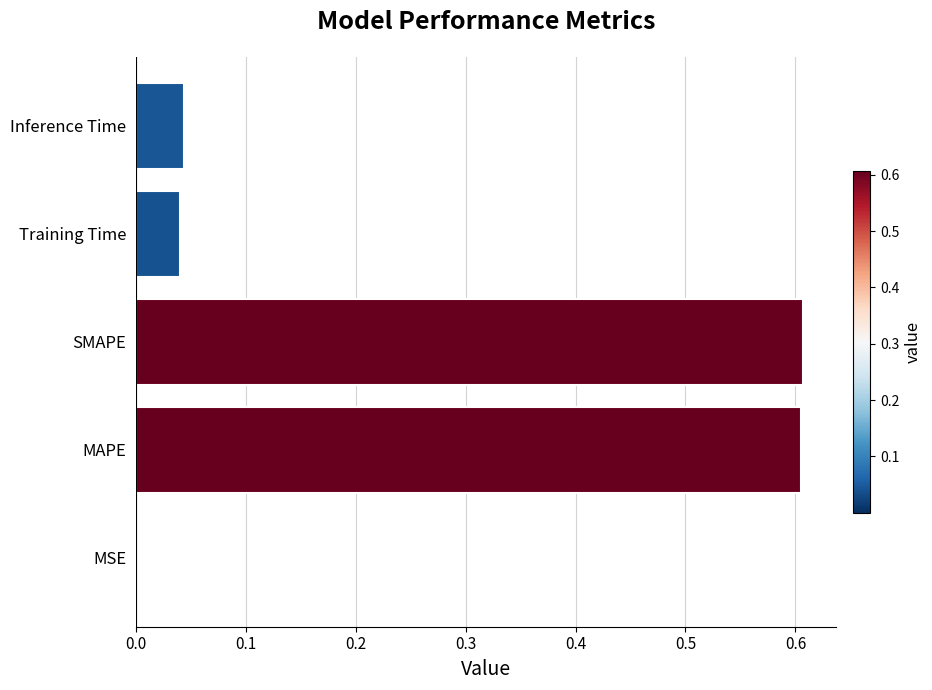

True or false: the data shows 0.0 at Inference Time.

True